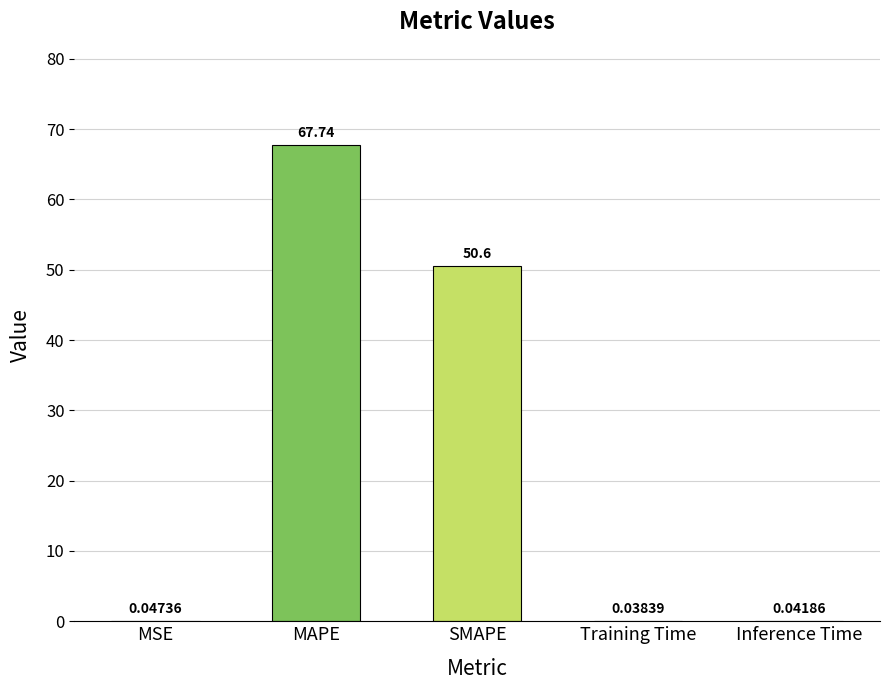

What is the sum of all values?

118.5